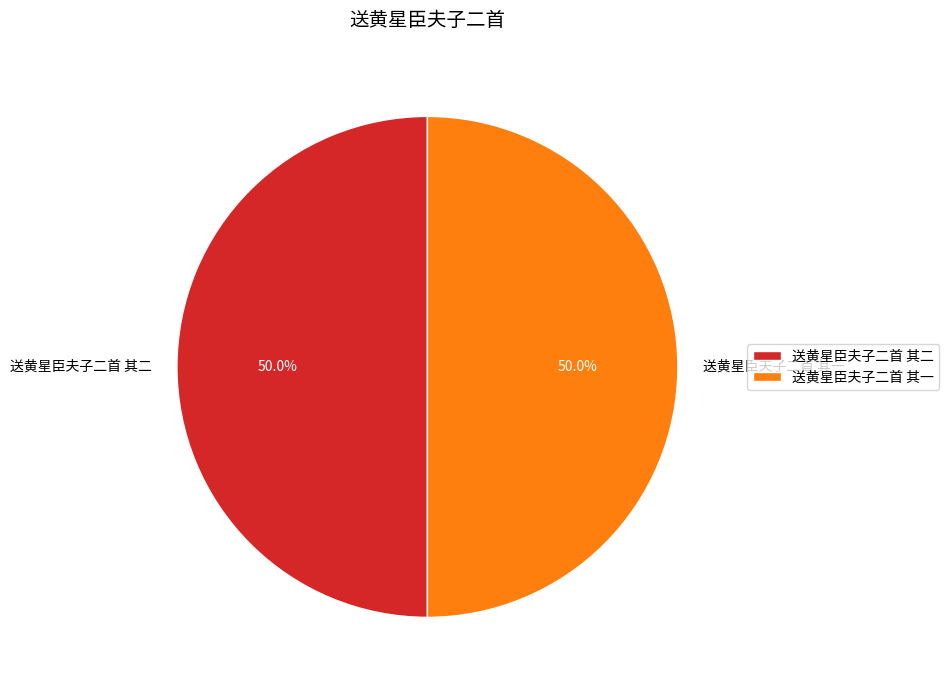

What is the ratio of the value at 送黄星臣夫子二首 其一 to the value at 送黄星臣夫子二首 其二?

1.0